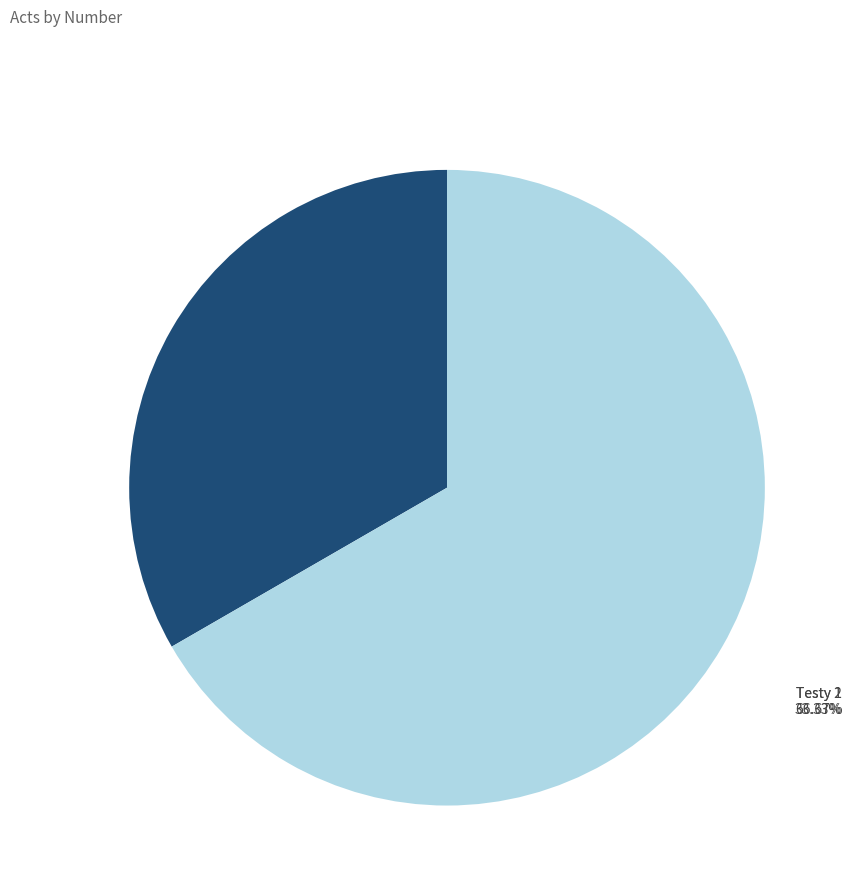

Is it true that Testy 1 is 33% of the pie?

True